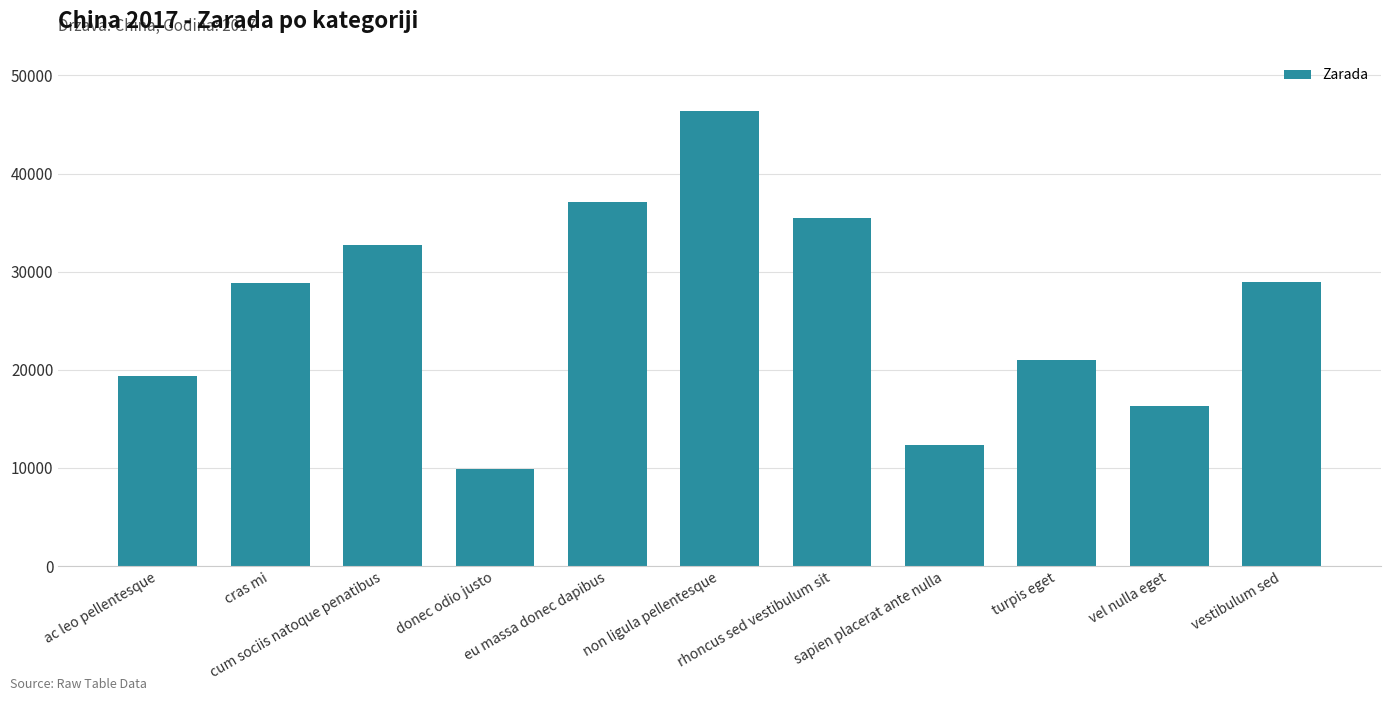

What is the value of the 9th bar from the left?

20971.3